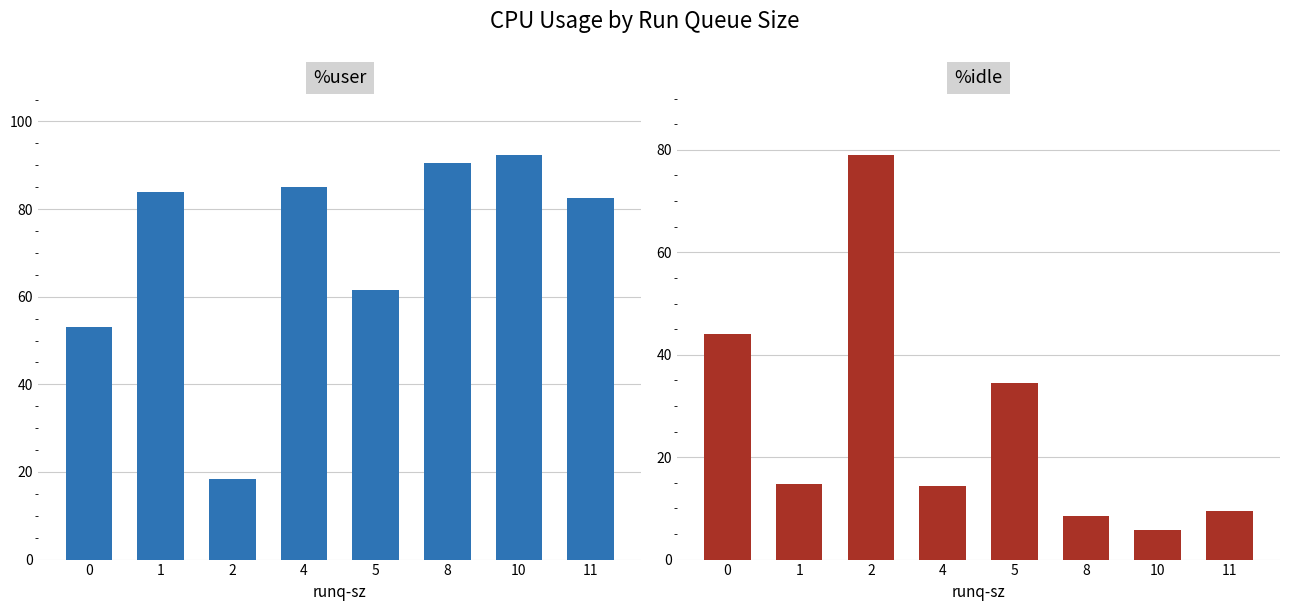

What is the approximate value of %idle at 8?

8.4